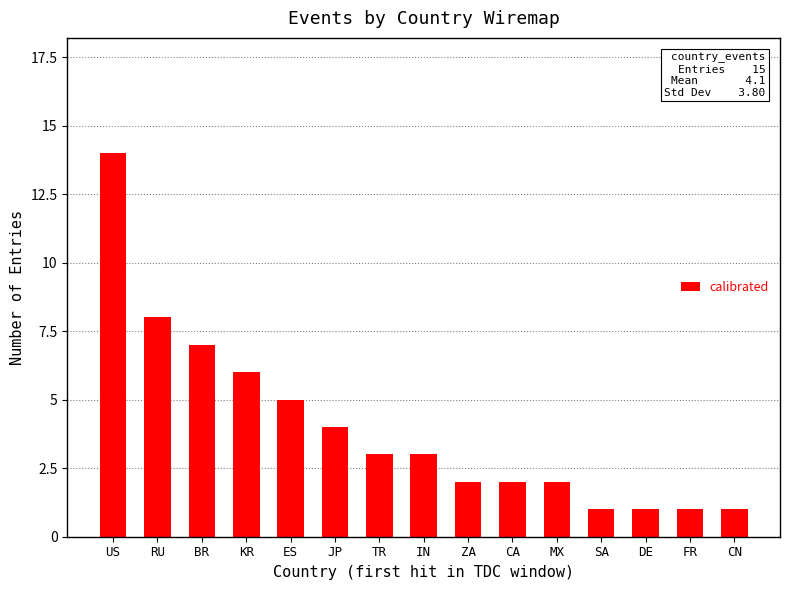

What is the sum of the values at RU and KR?

14